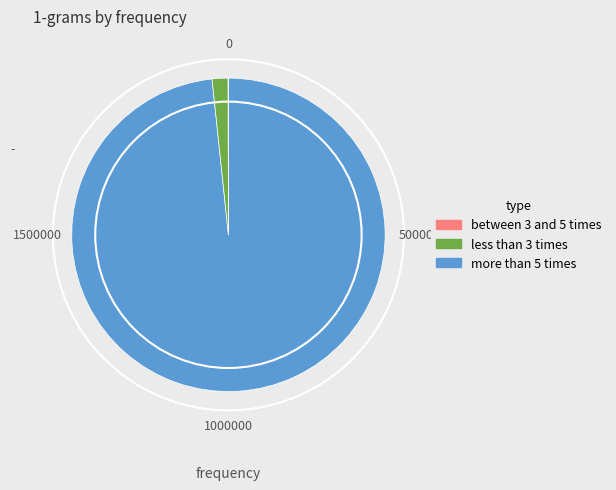

Does any single category account for the majority?

Yes